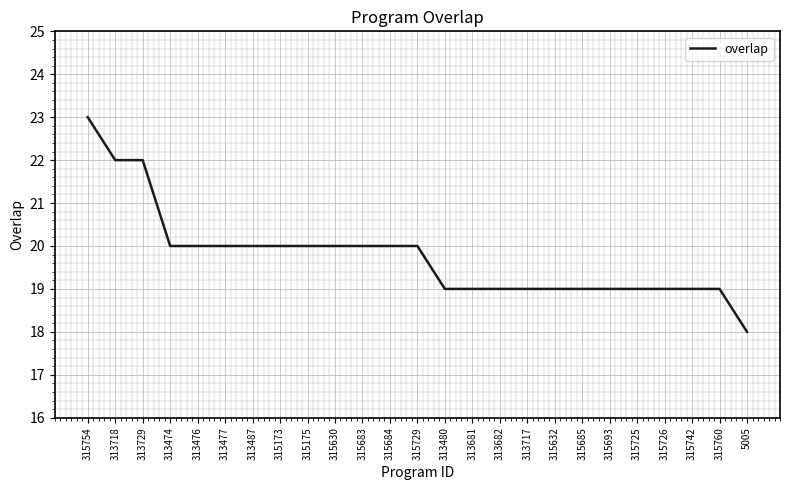

True or false: the data shows 19 at 313480.

True